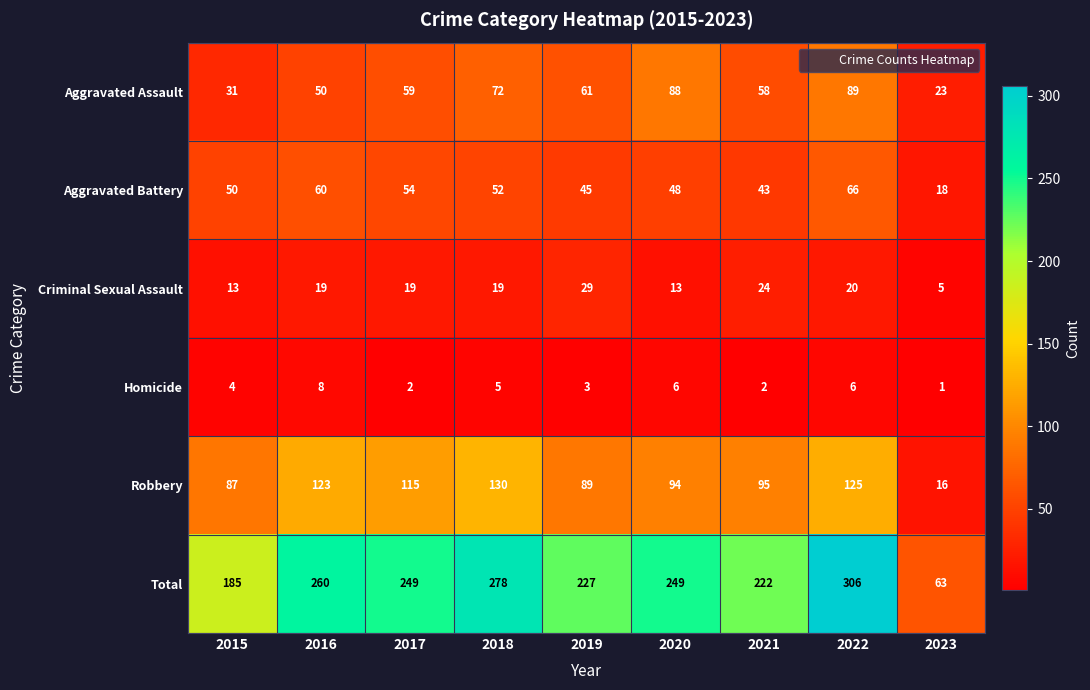

Read the Aggravated Battery value at 2022.

66